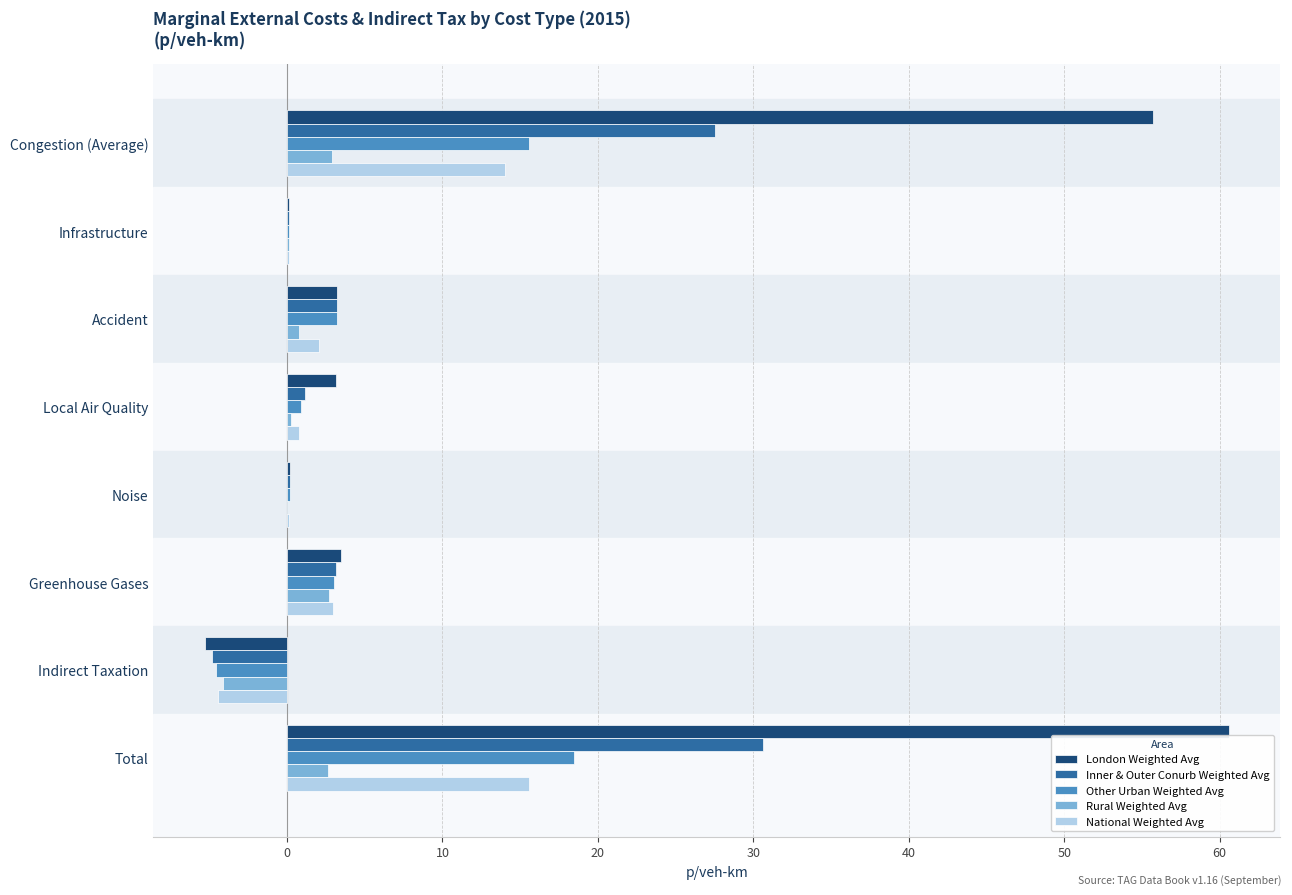

What is the sum of all National Weighted Avg values?

31.1